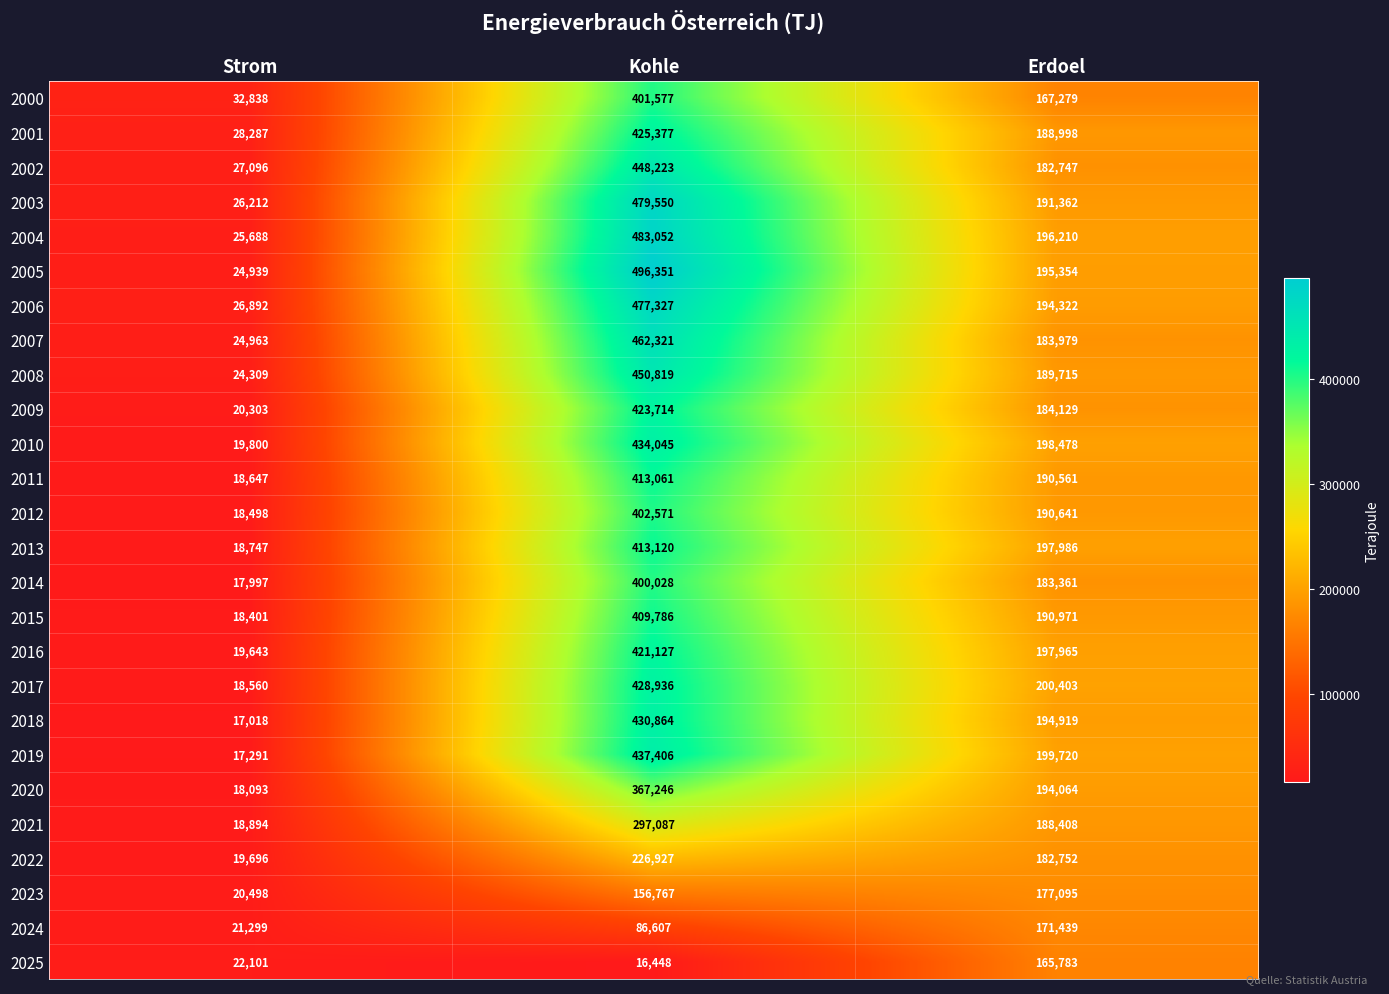

What is the spread (max minus min) of values at Erdoel?

34620